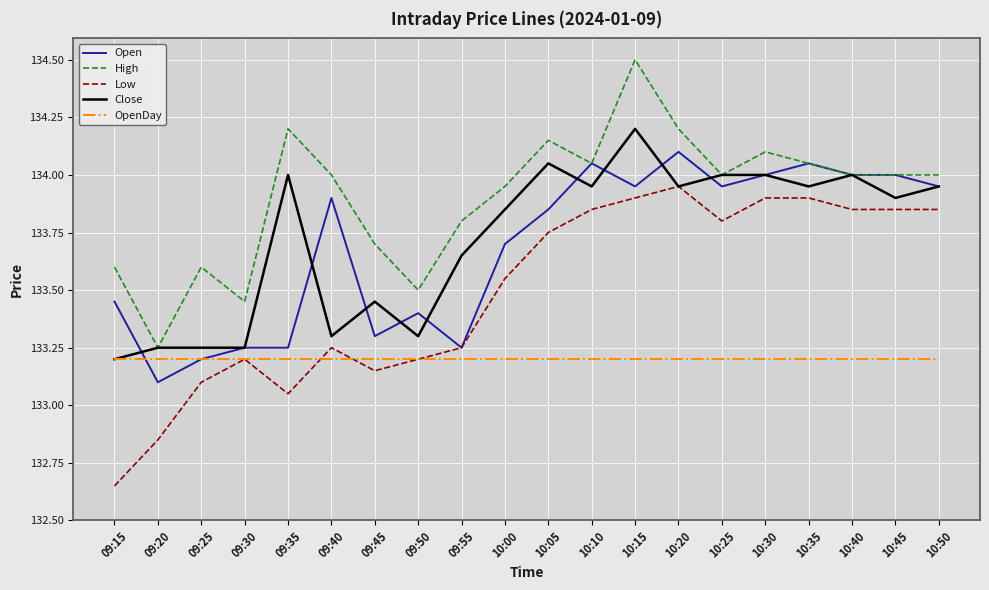

Between 09:55 and 10:25, which series saw the biggest shift?

Open